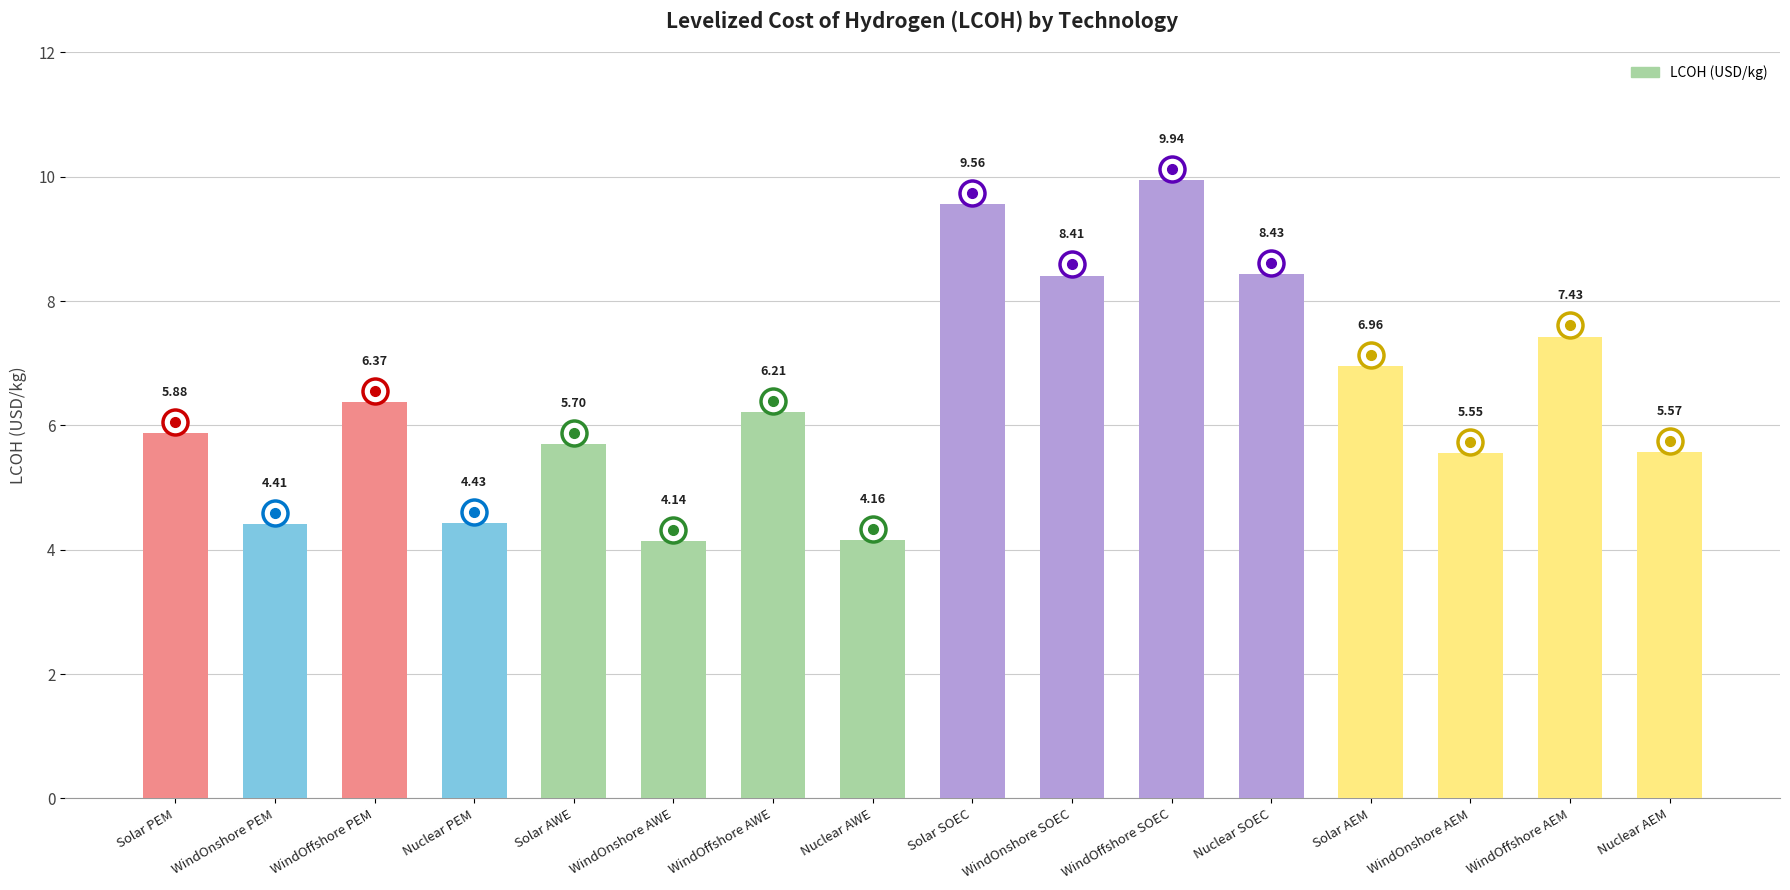

What is the change in value from WindOnshore PEM to WindOffshore SOEC?

+5.5